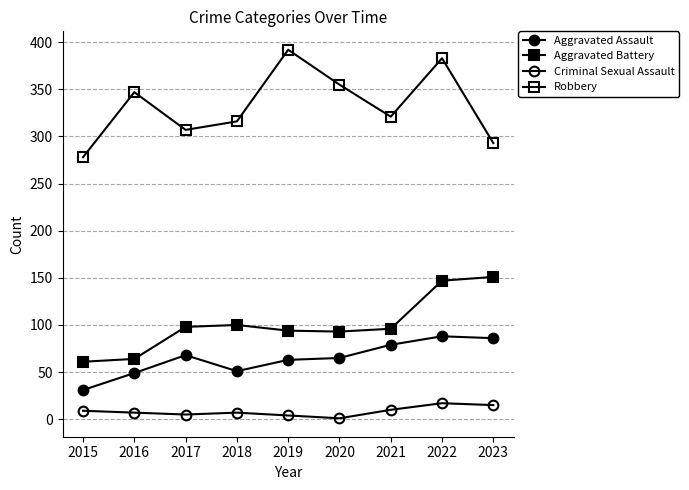

How many values in the Aggravated Battery series are below 96?

4